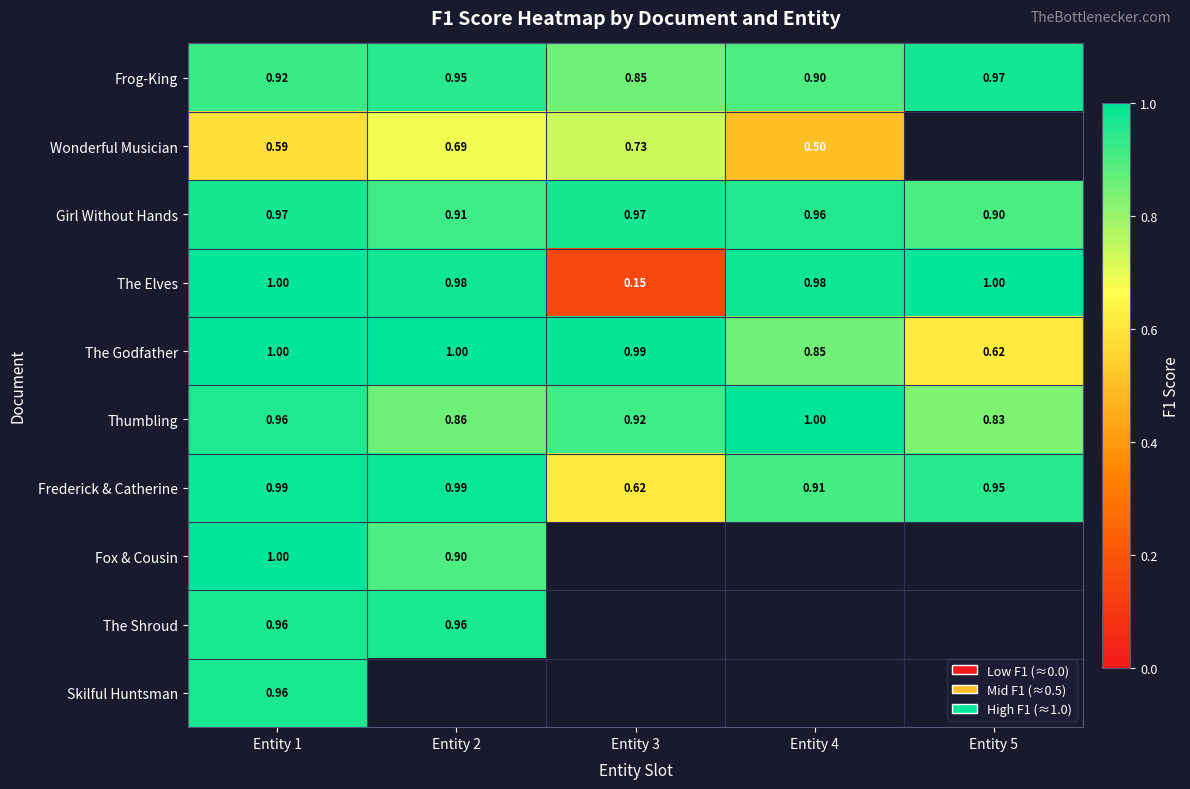

Is the value of Frederick & Catherine at Entity 2 greater than the value of Girl Without Hands at Entity 5?

Yes